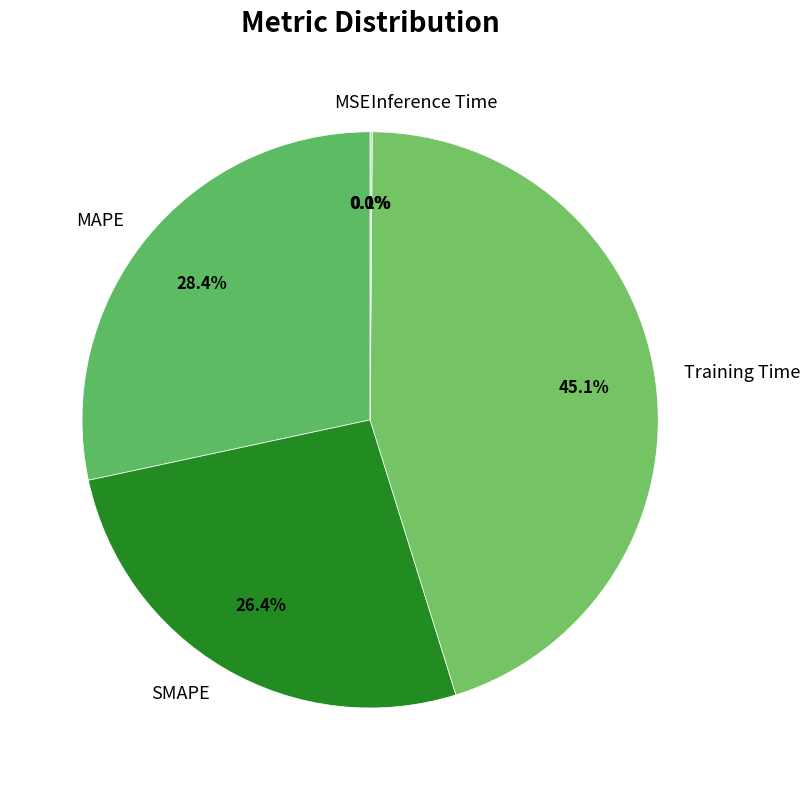

Do Training Time and SMAPE together represent more than half of the pie?

Yes